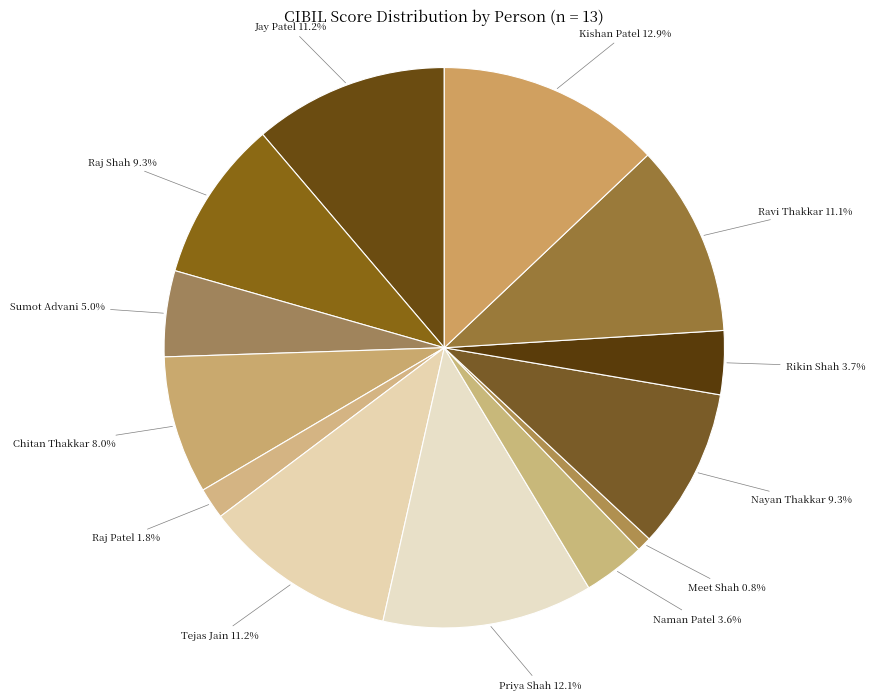

How many segments does this pie chart have?

13